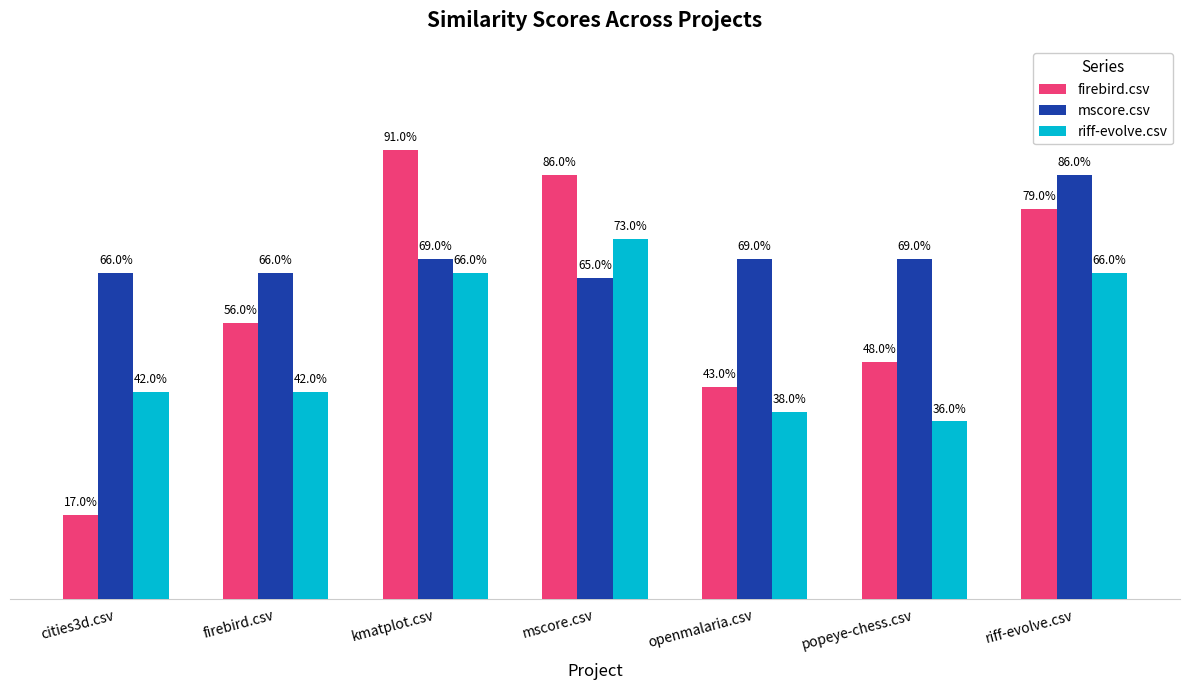

What are all the series names shown in the legend?

firebird.csv, mscore.csv, riff-evolve.csv